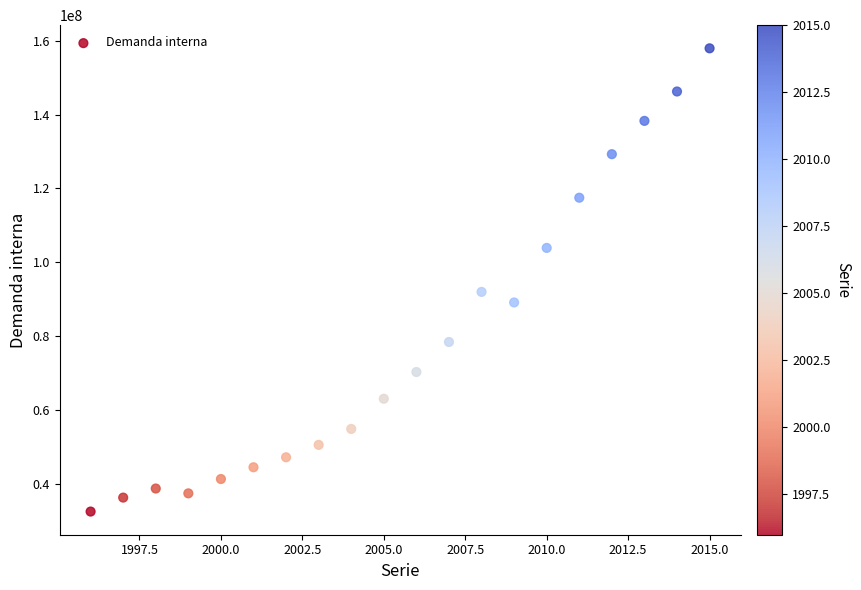

What Y value in the scatter plot is closest to 95232947?

91997261